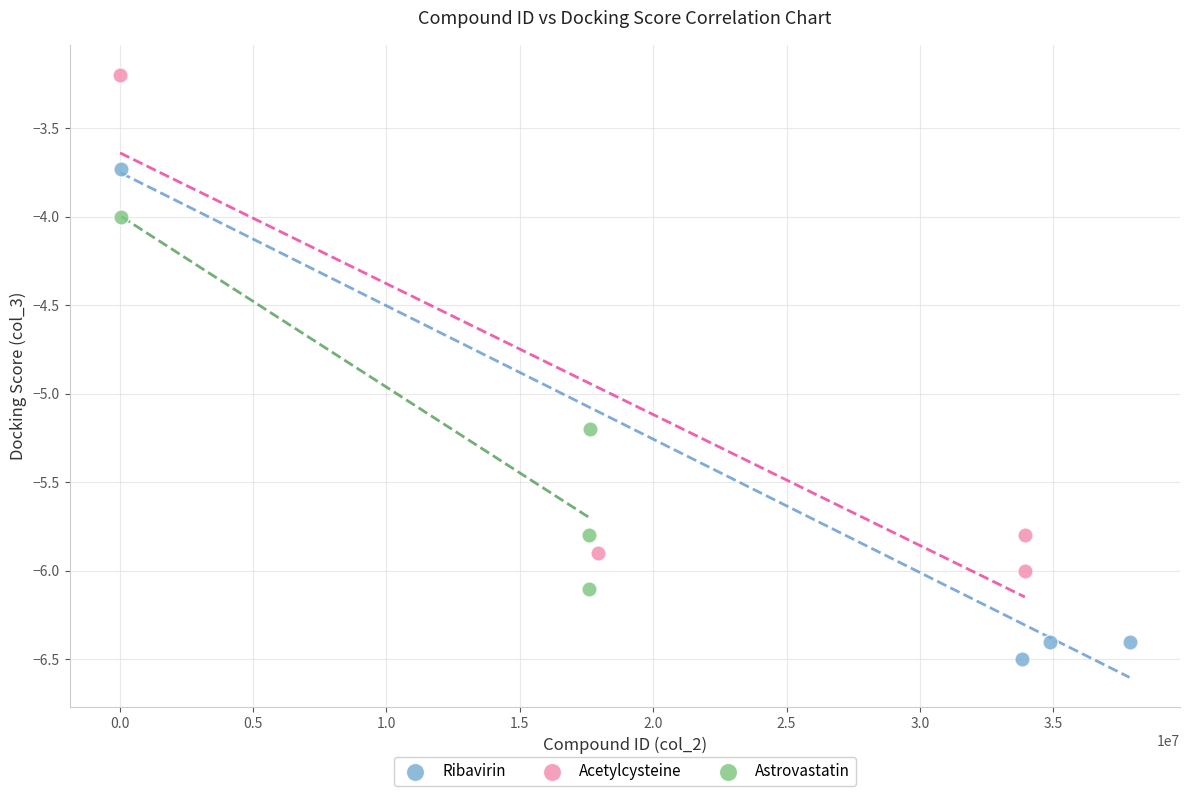

Which series contains the lowest Y value?

Ribavirin